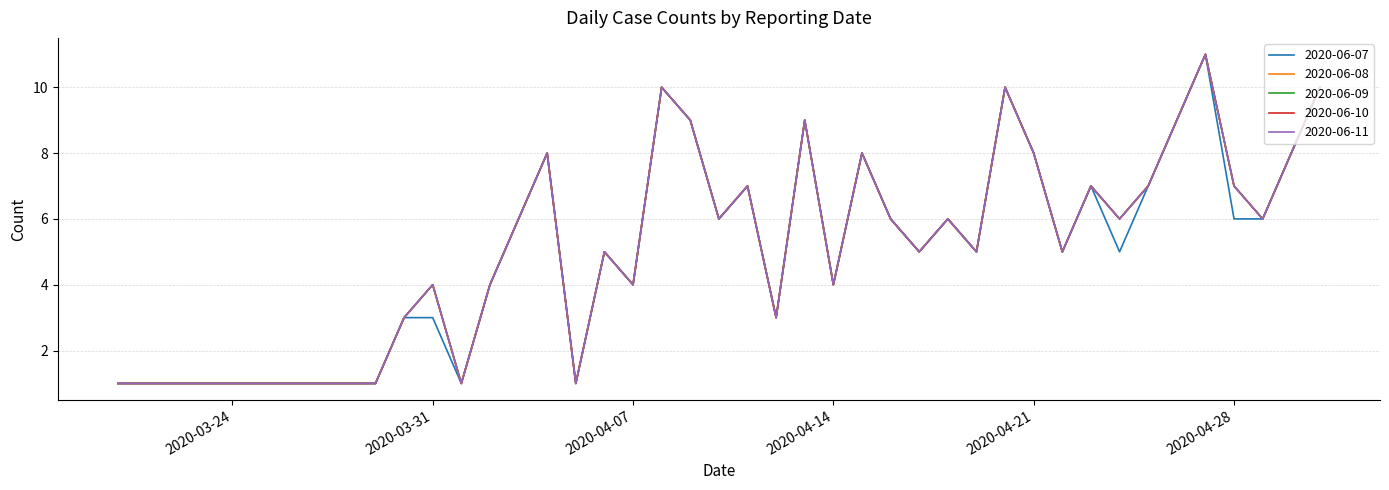

Does the chart display data point markers on the line(s)?

No